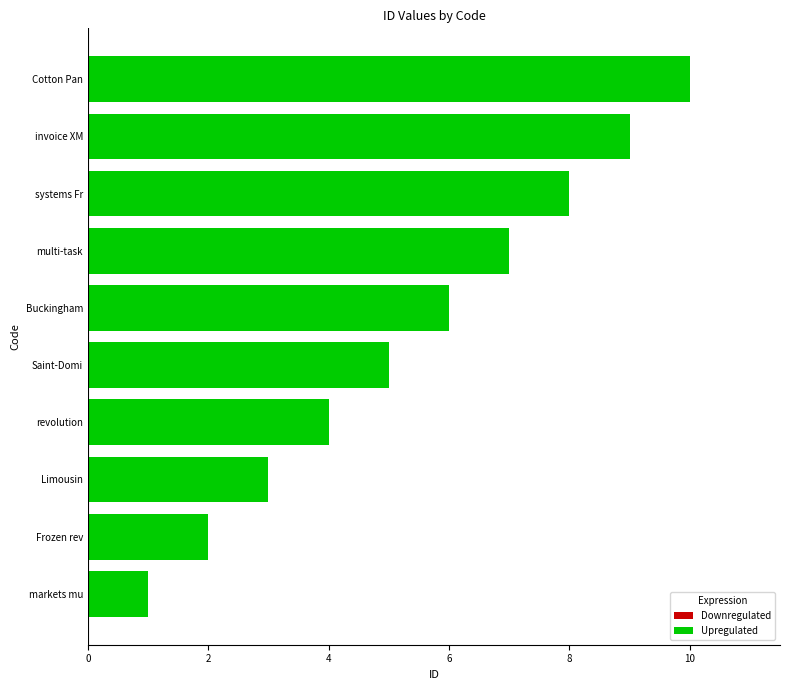

List the labels in order of value, largest first.

Cotton Pan, invoice XM, systems Fr, multi-task, Buckingham, Saint-Domi, revolution, Limousin, Frozen rev, markets mu